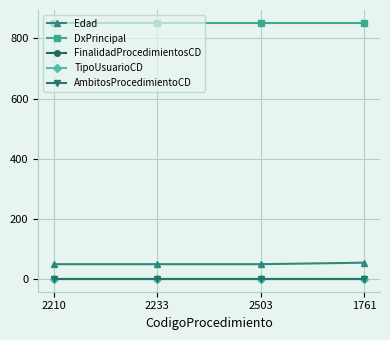

True or false: DxPrincipal has more than 1 interior local peaks.

False